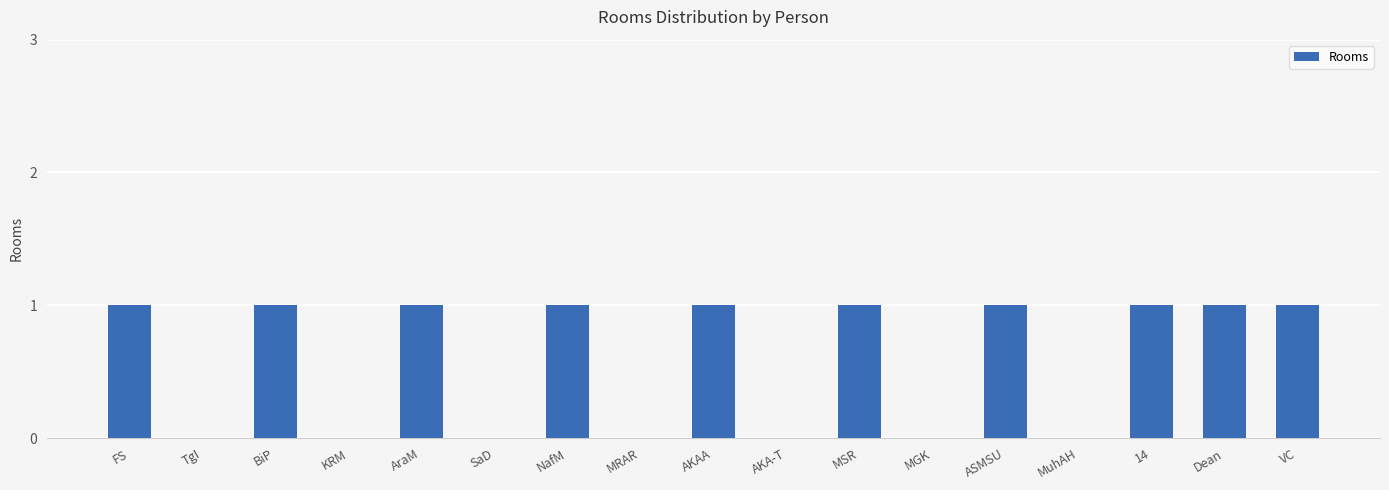

The value at AKAA is 2. True or false?

False